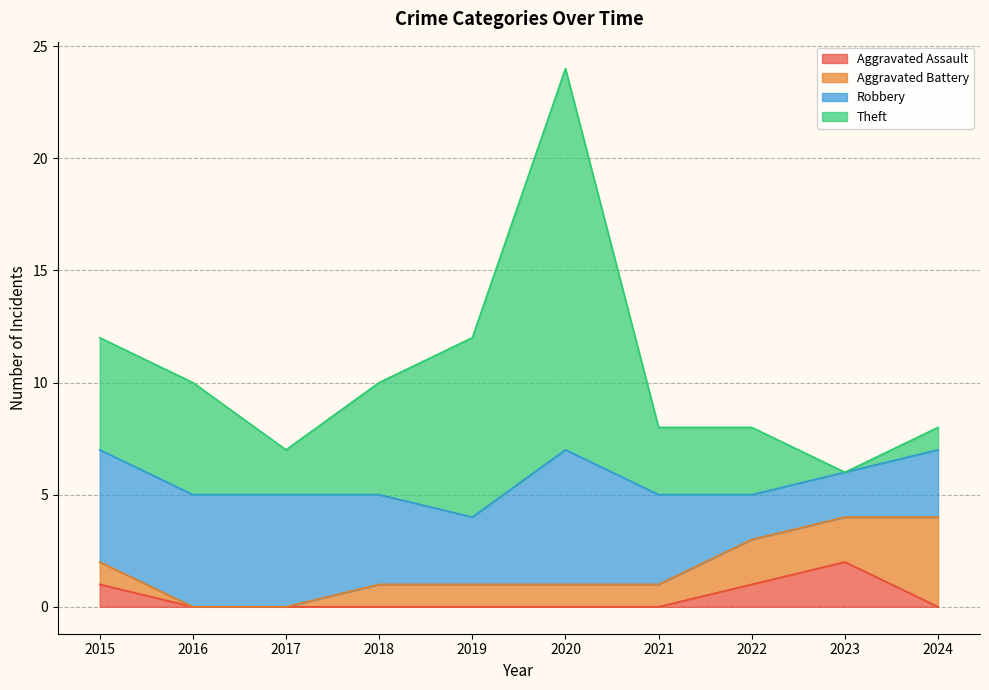

Between 2015 and 2018, which series saw the biggest shift?

Aggravated Assault